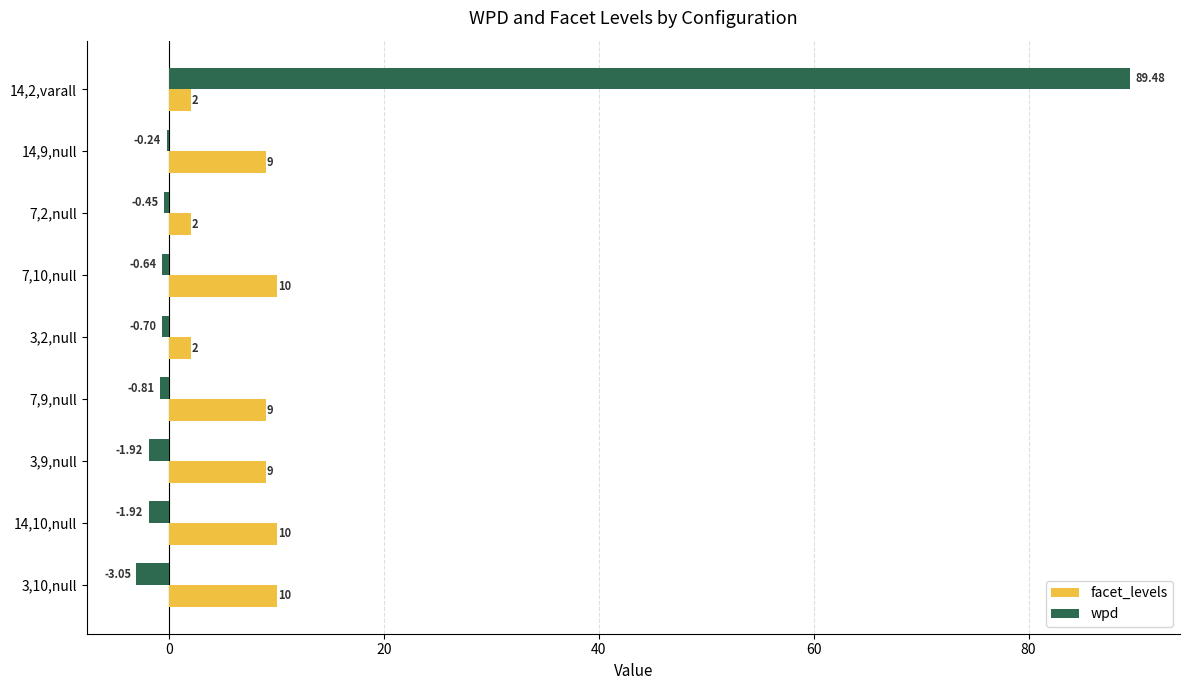

Which series changed the most between 7,2,null and 3,2,null?

wpd